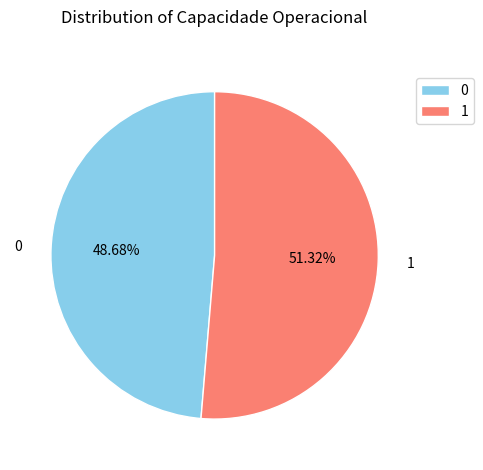

Does any single category account for the majority?

Yes